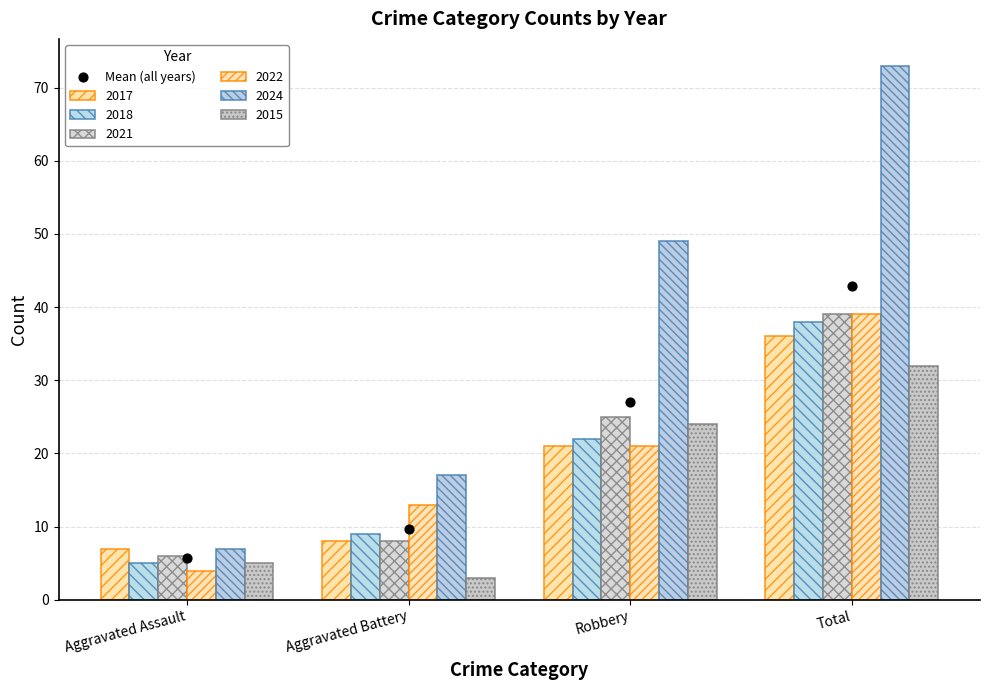

Which has a higher value, Total or Aggravated Assault?

Total